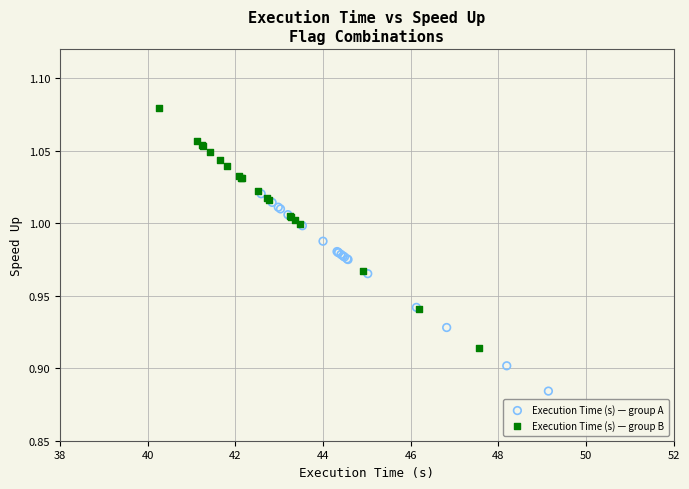

Which series has the largest Y range (max minus min)?

Execution Time (s) — group B